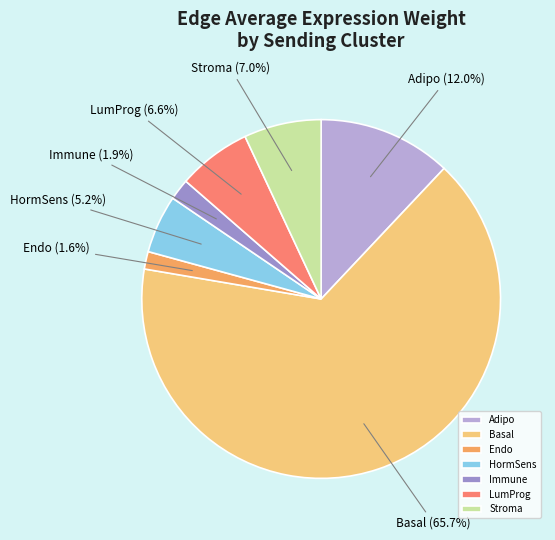

How many segments does this pie chart have?

7